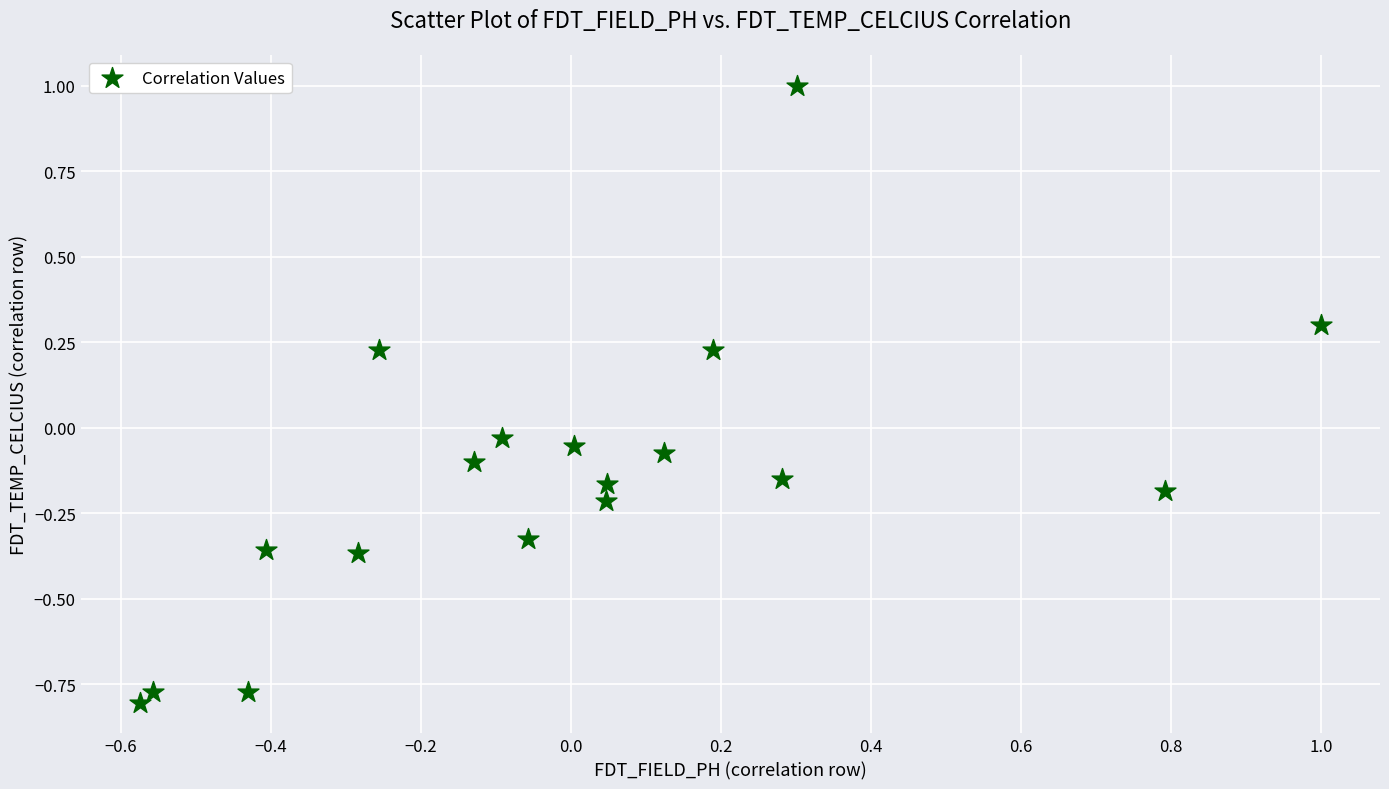

What is the range of Y values (max minus min)?

1.8